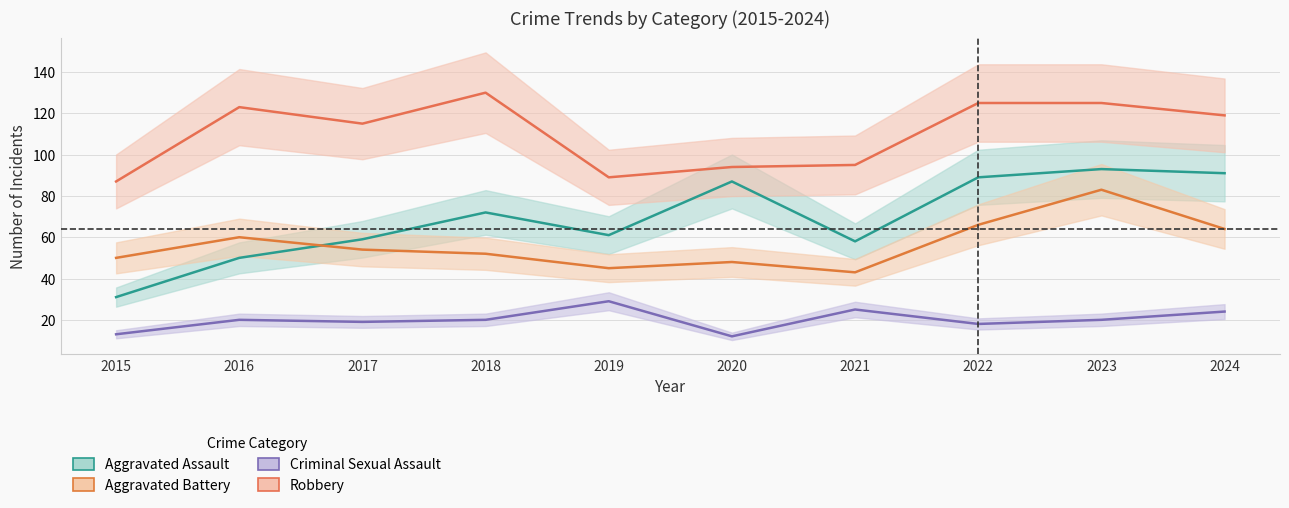

True or false: Aggravated Battery and Robbery intersect in this chart.

False